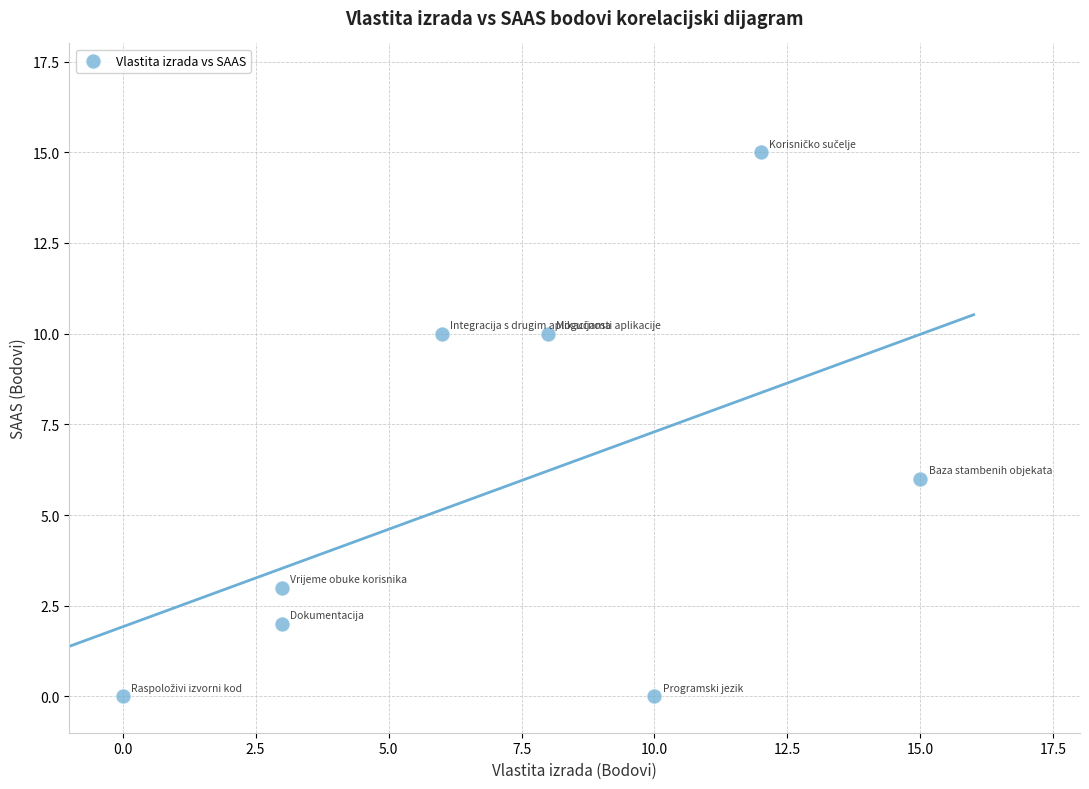

What Y value in the scatter plot is closest to 7?

6